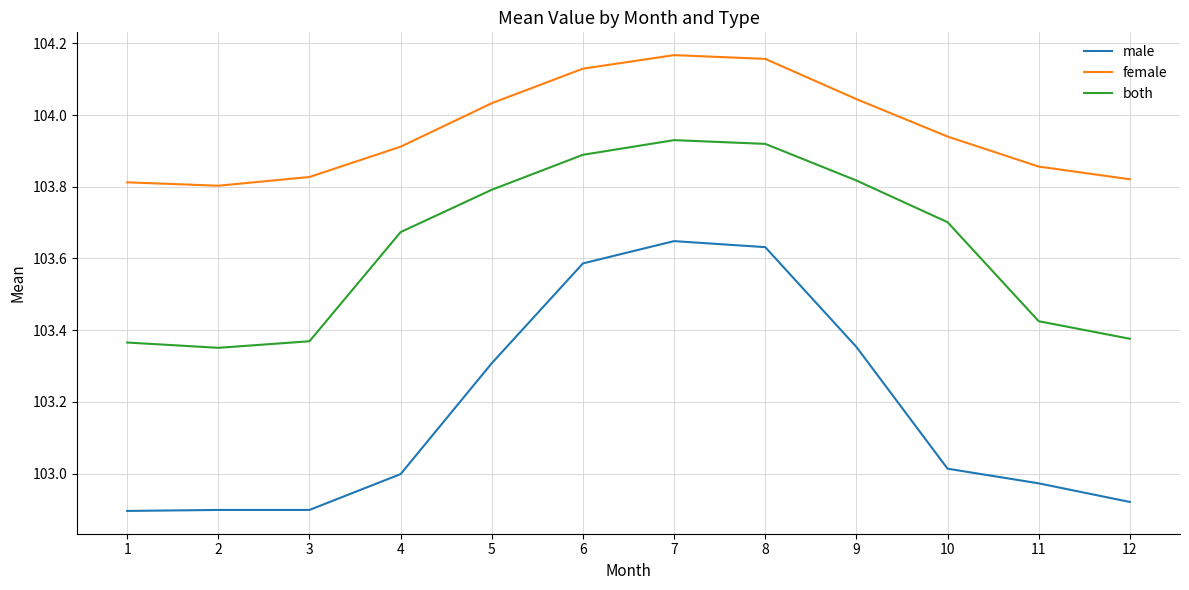

True or false: female and both intersect in this chart.

False